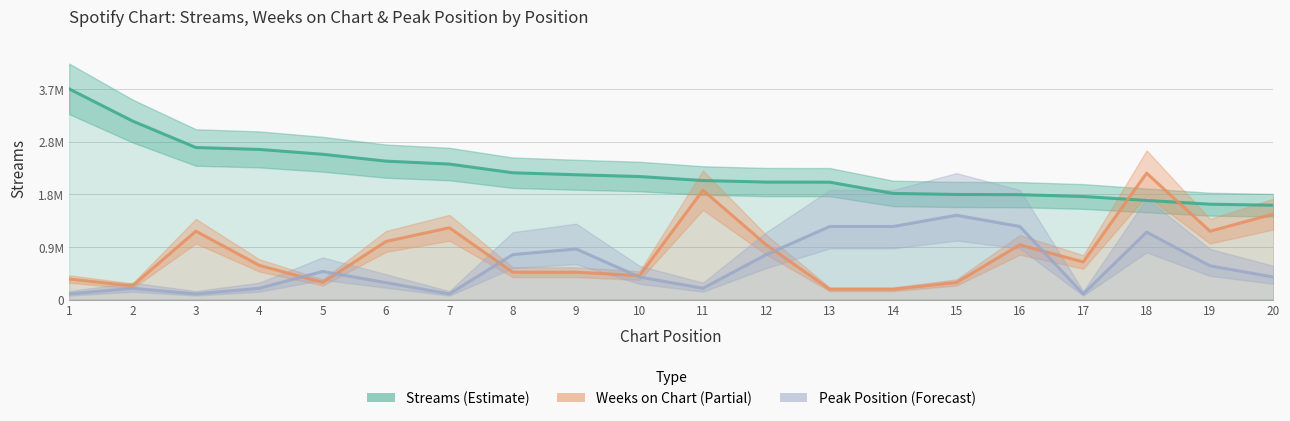

At which category does Peak Position (Forecast) reach its first local peak?

2